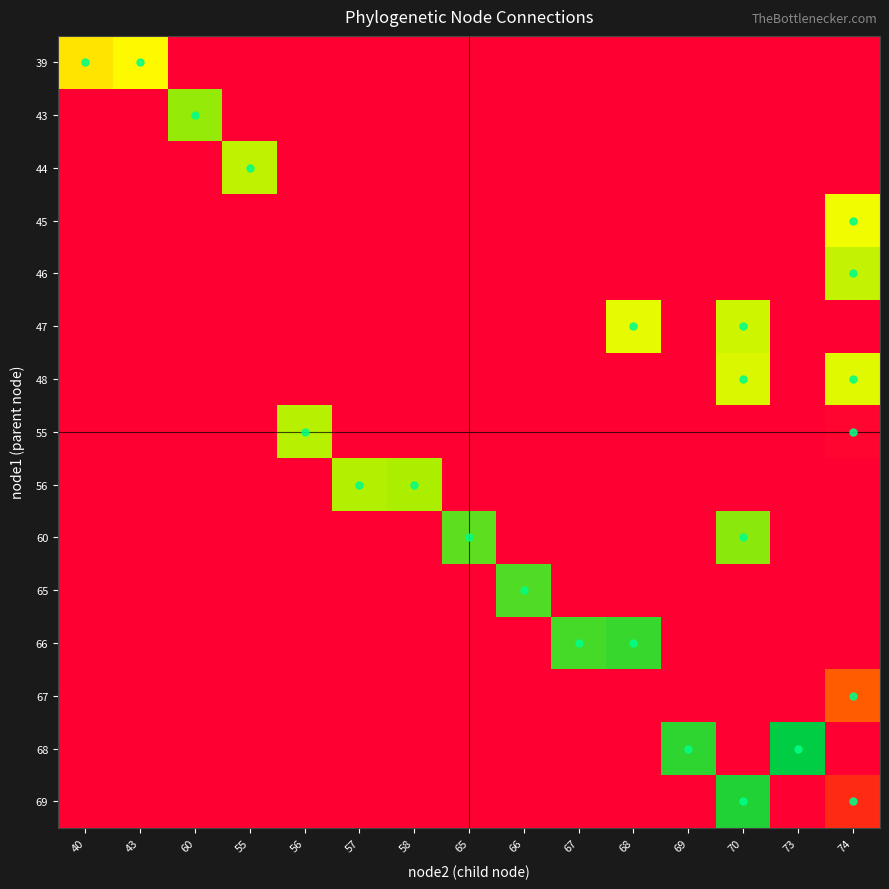

What is the maximum value shown in the chart?

73